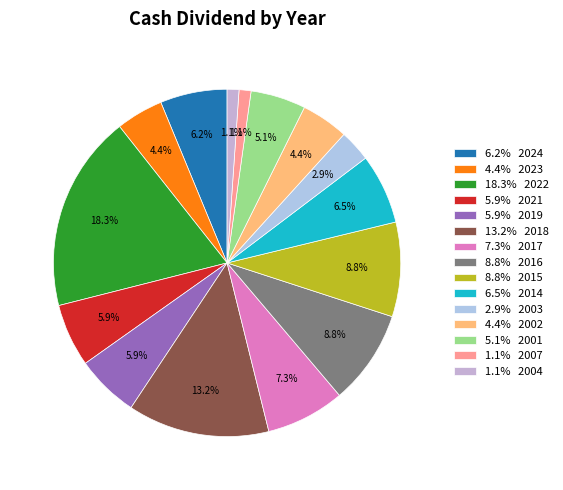

How many segments does this pie chart have?

15